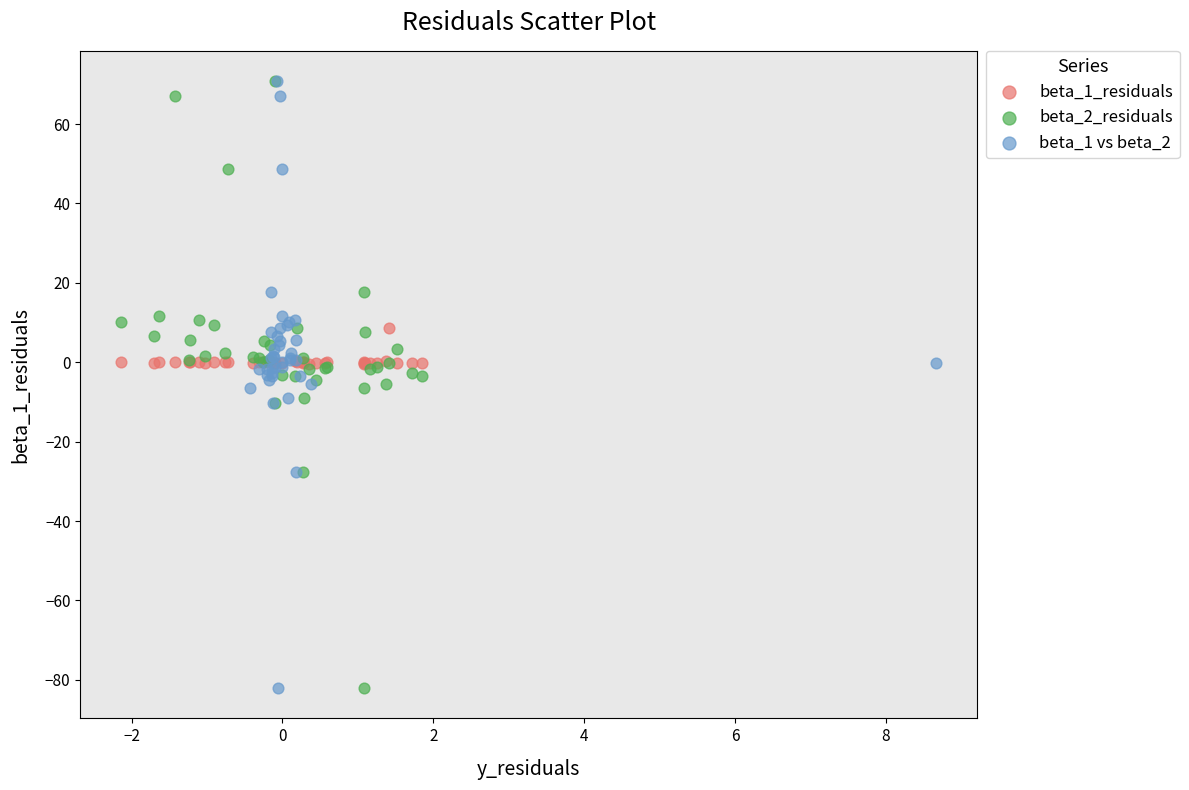

What are all the series names shown in the legend?

beta_1_residuals, beta_2_residuals, beta_1 vs beta_2